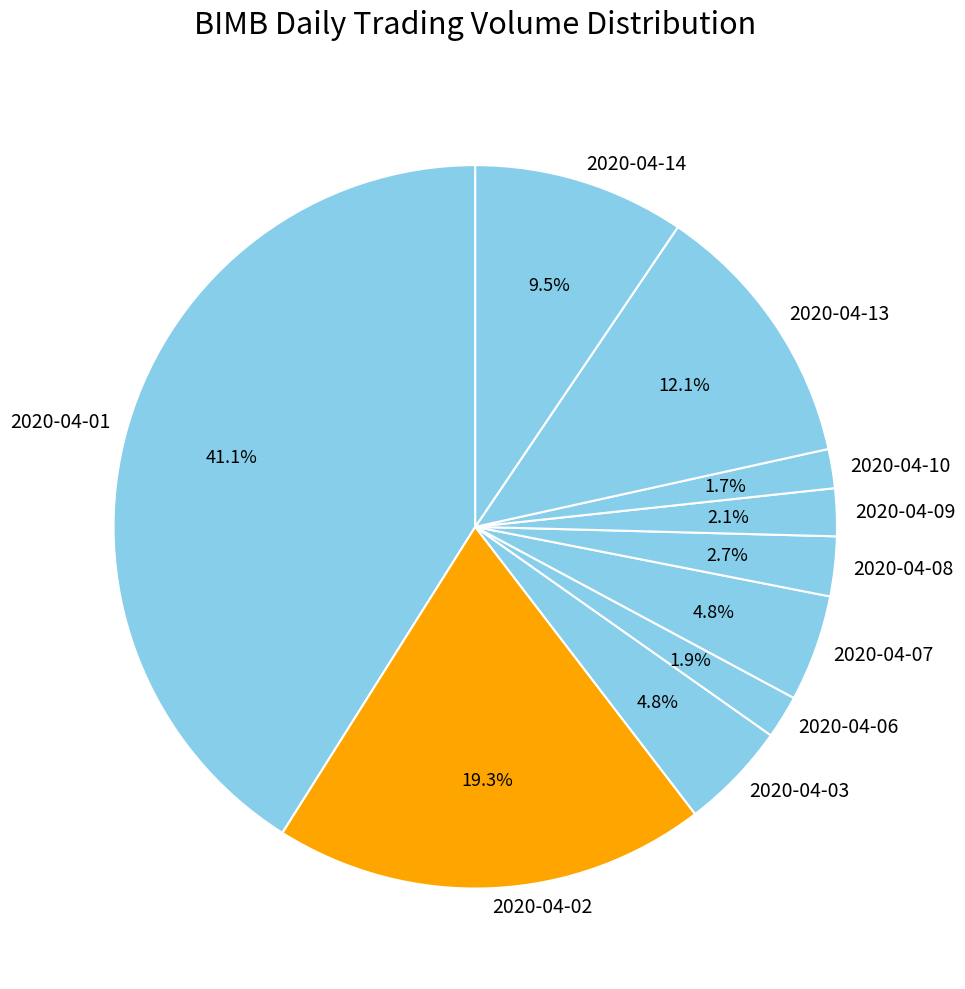

Which category has the biggest portion of the pie?

2020-04-01